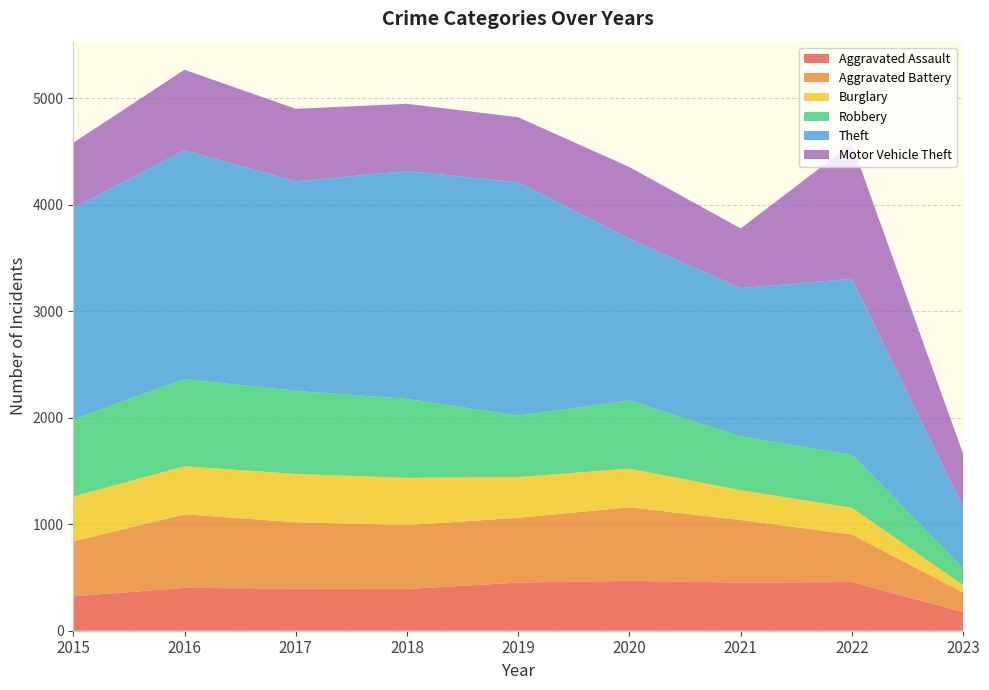

Reading left to right, transcribe all the data shown in this chart.

Aggravated Assault: 323	402	396	392	452	468	452	457	175
Aggravated Battery: 515	691	623	600	608	691	587	446	184
Burglary: 422	451	453	443	383	363	280	251	69
Robbery: 726	819	780	741	577	639	506	497	162
Theft: 1981	2148	1968	2140	2190	1518	1392	1652	568
Motor Vehicle Theft: 614	756	680	631	611	674	560	1270	502